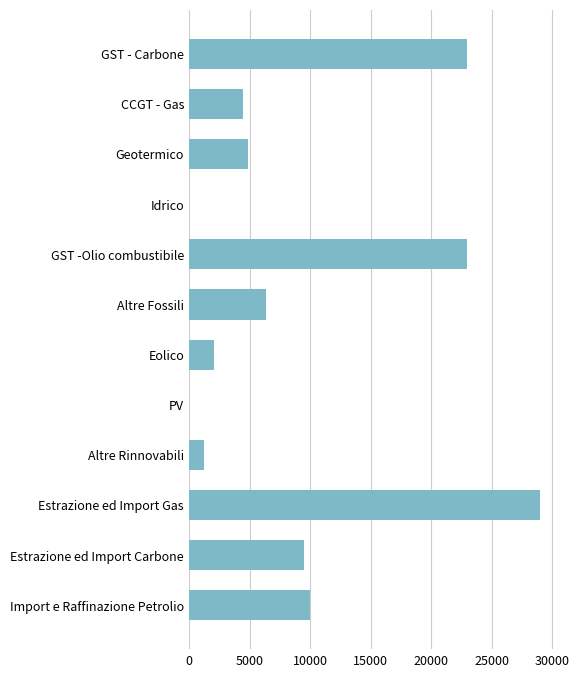

What is the sum of the values at Altre Fossili and Estrazione ed Import Gas?

35380